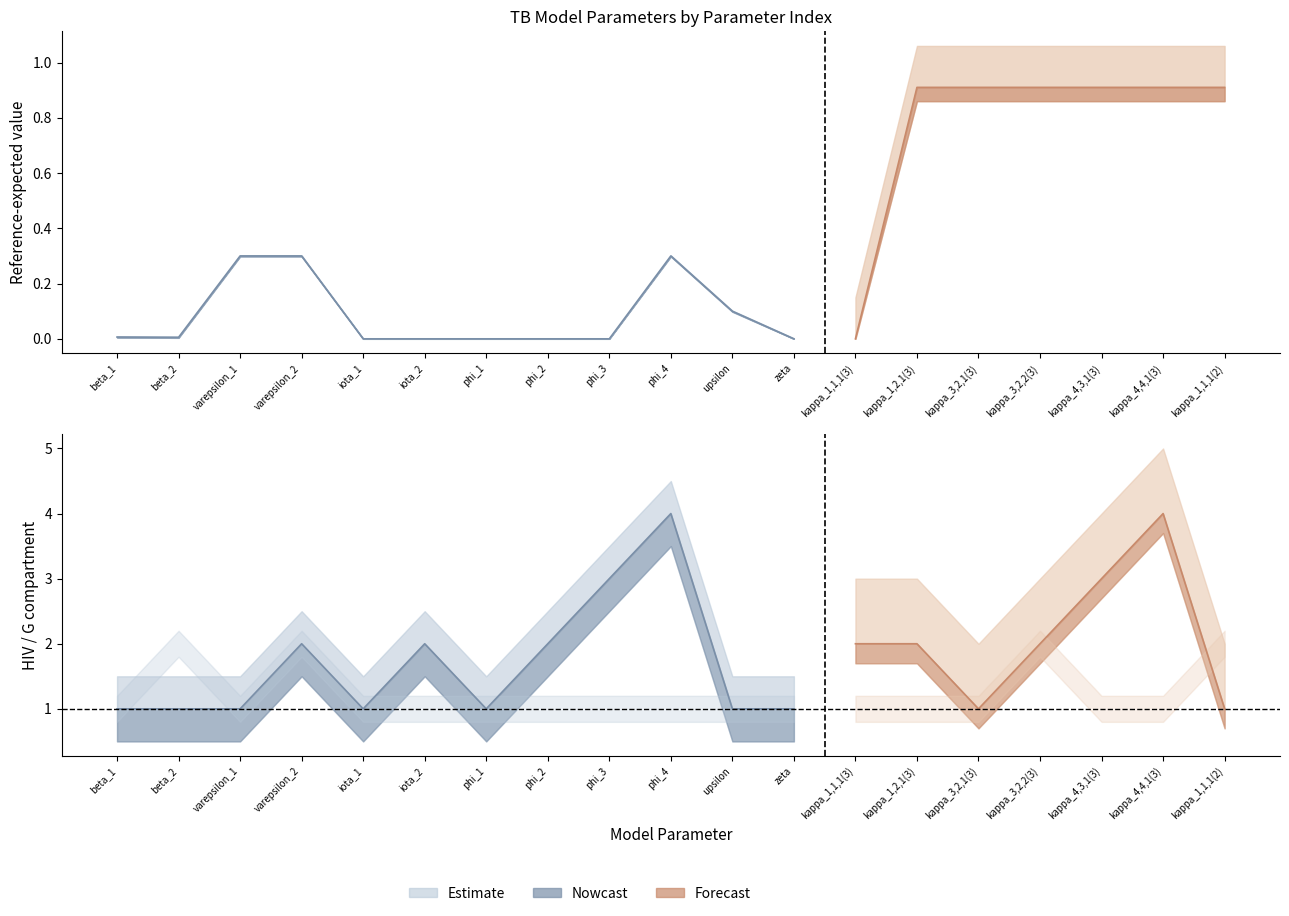

Between varepsilon_1 and kappa_3,2,1(3), which is larger?

kappa_3,2,1(3)